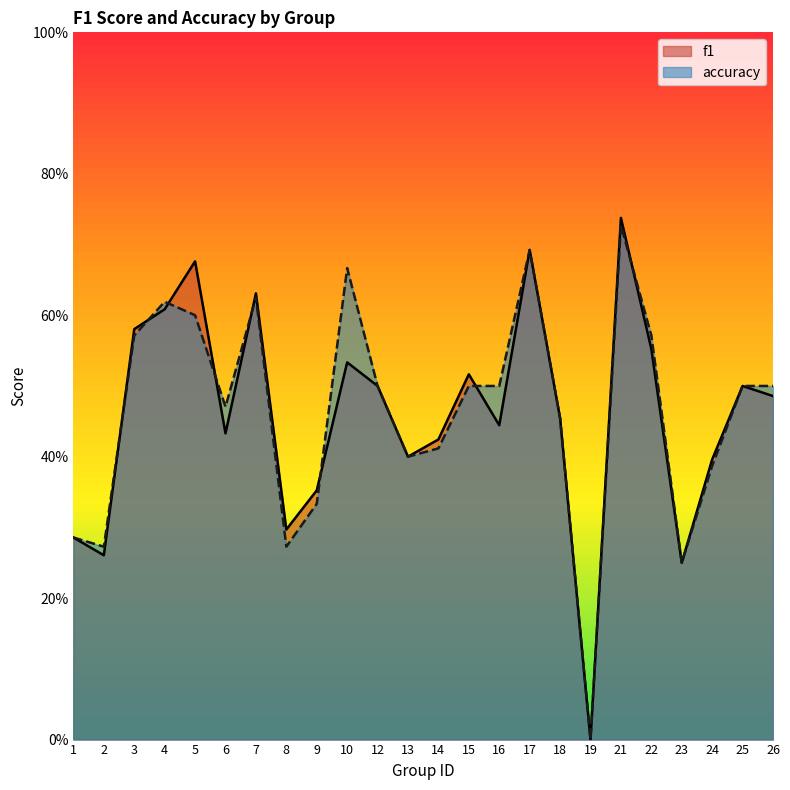

What is the average value of the f1 series?

0.5